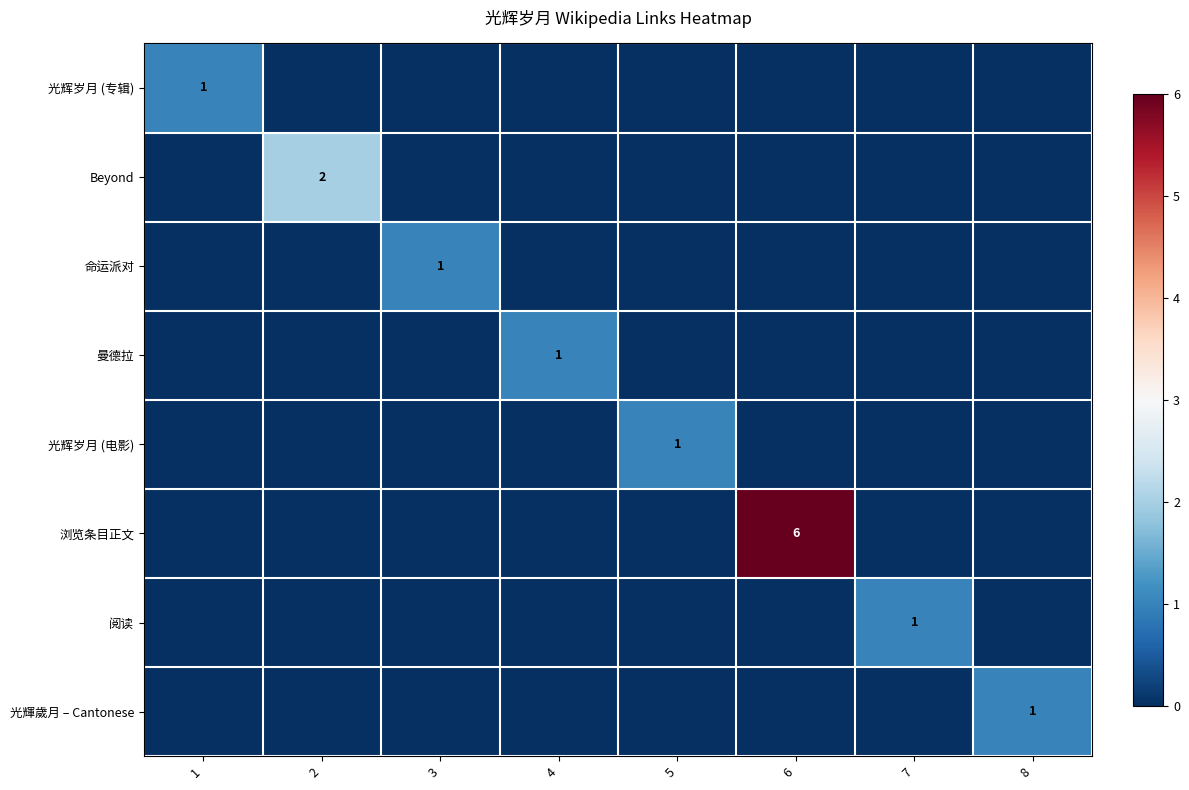

Is it true that 光辉岁月 (专辑) equals 1 at 1?

True